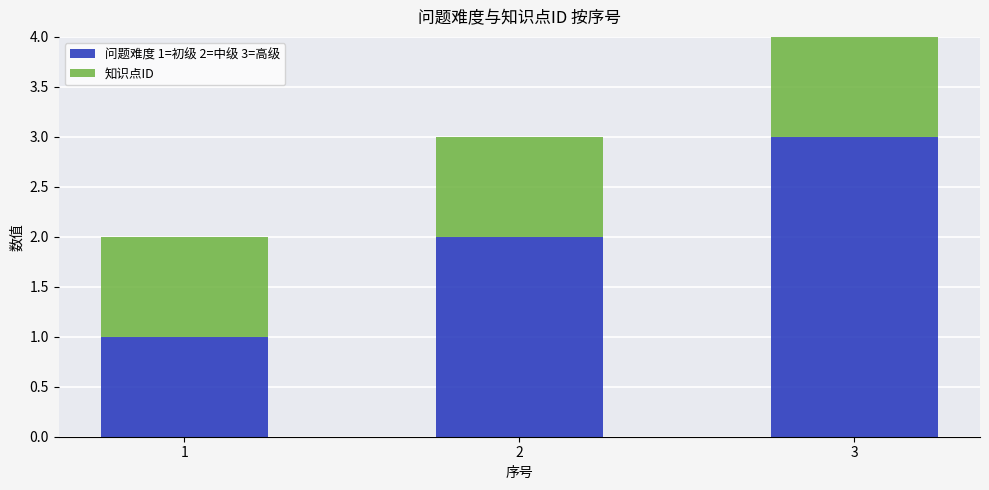

Is it true that 问题难度 1=初级 2=中级 3=高级 equals 5 at 3?

False